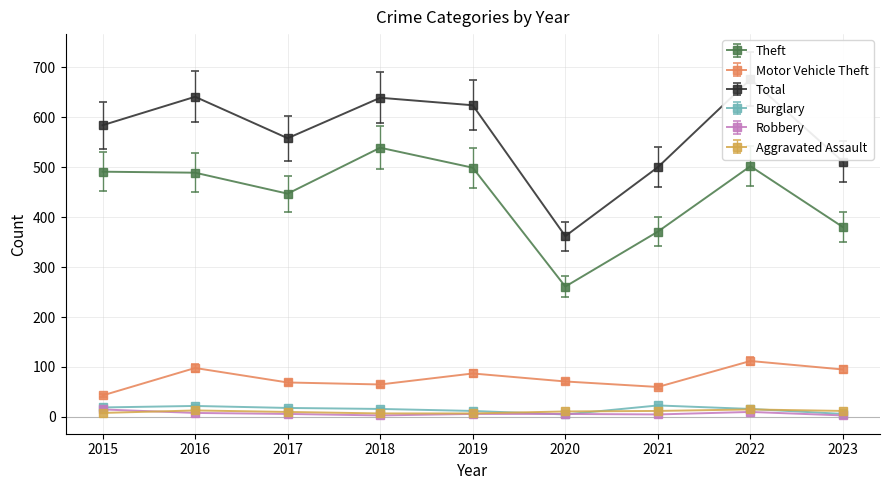

What are all the series names shown in the legend?

Theft, Motor Vehicle Theft, Total, Burglary, Robbery, Aggravated Assault